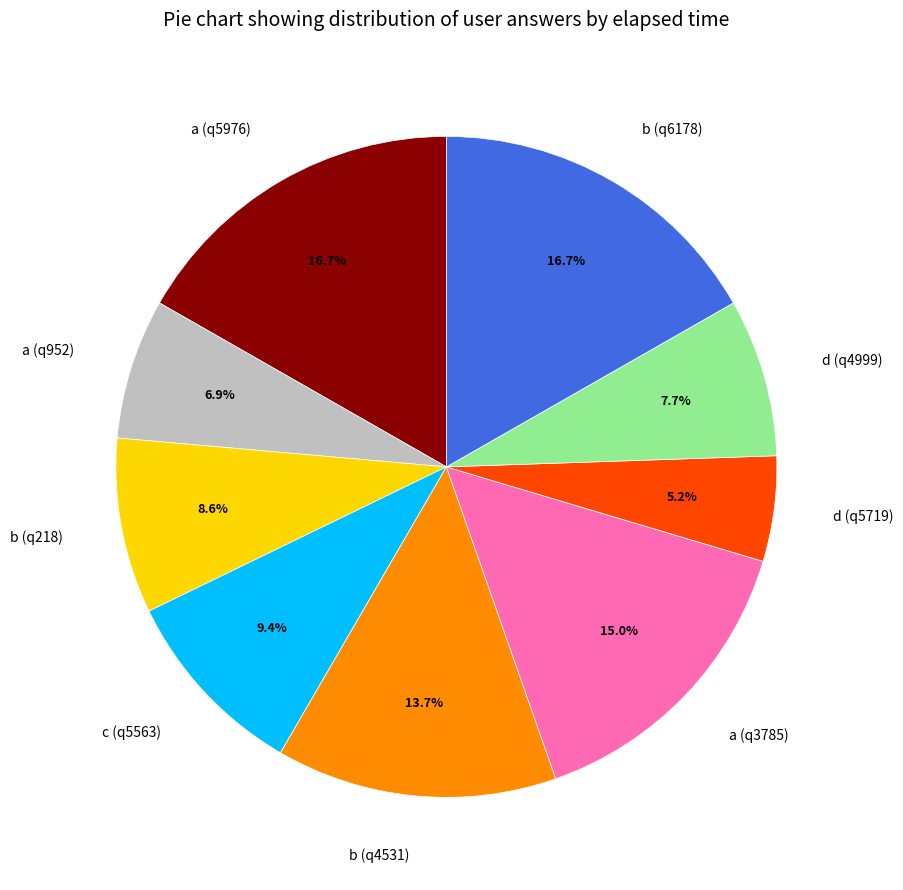

Which category has the smallest portion of the pie?

d (q5719)